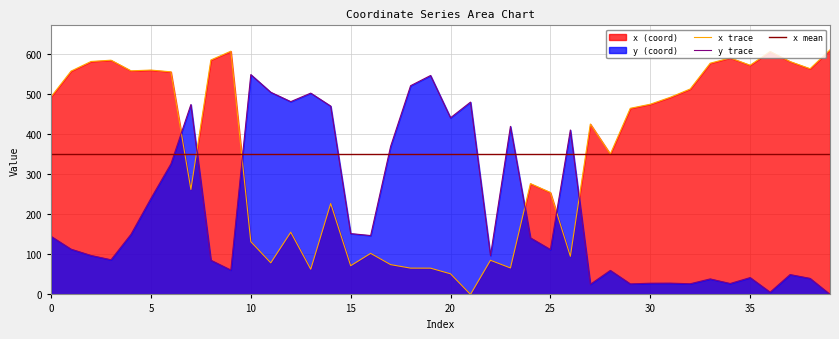

At which category is the sum across all series the highest?

6